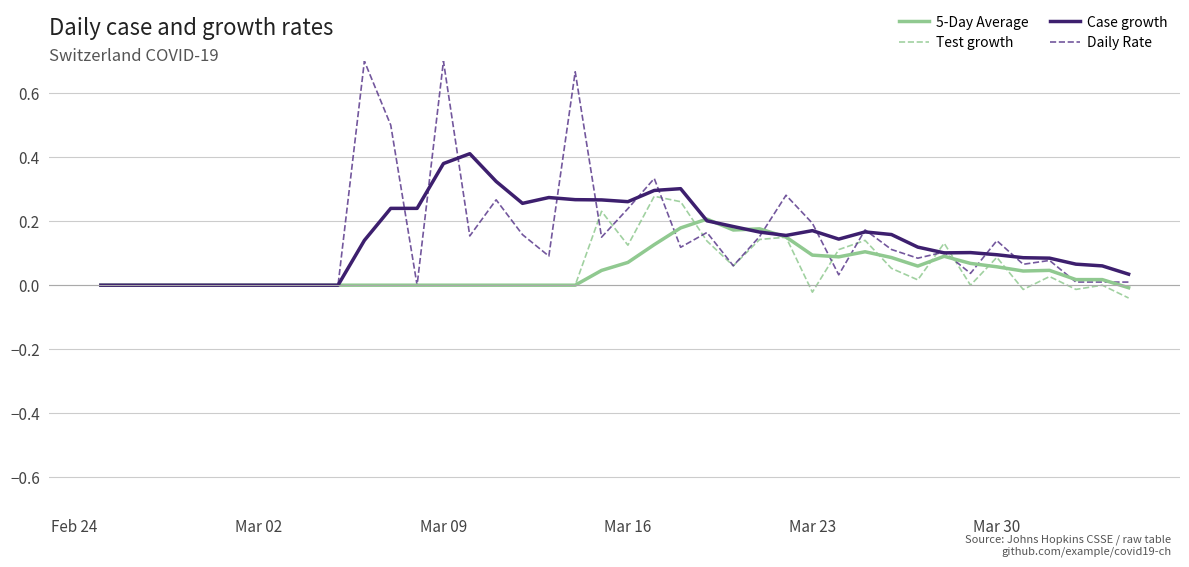

List the series in order of their peak value, lowest first.

5-Day Average, Test growth, Case growth, Daily Rate